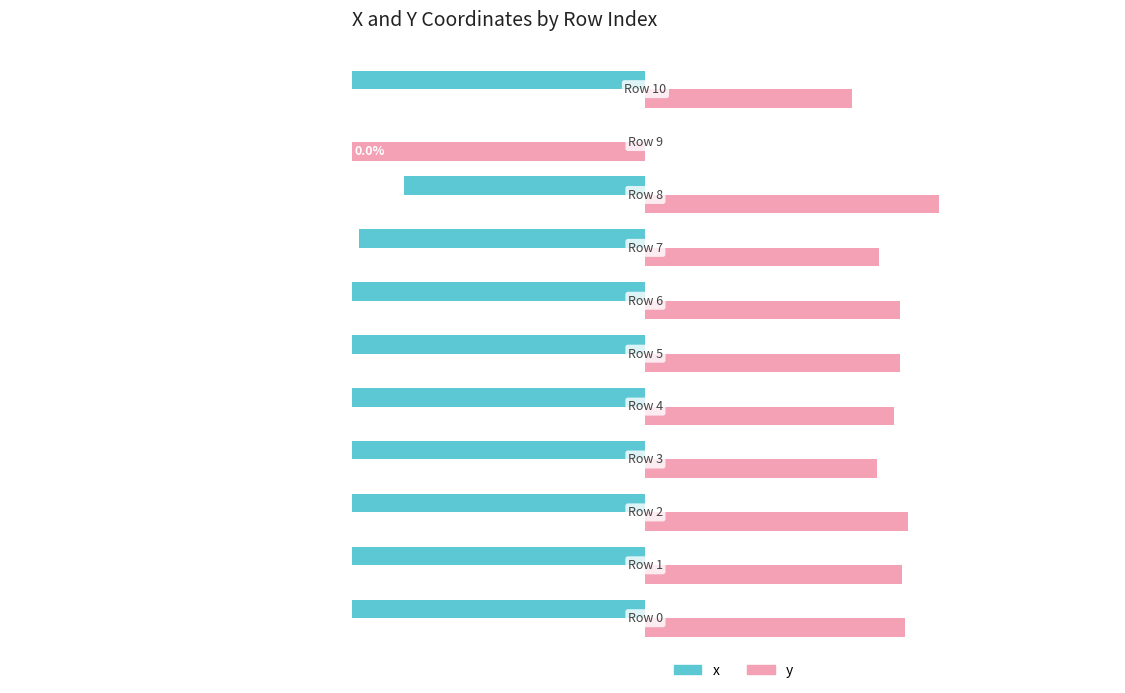

Which series has the widest spread of values?

x